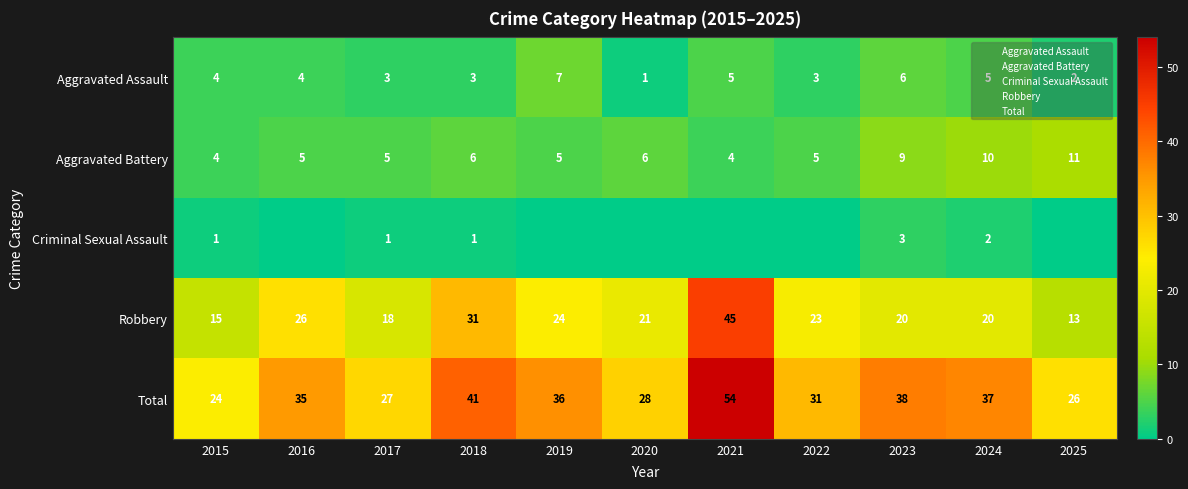

The value of Aggravated Battery at 2024 is 4. True or false?

False